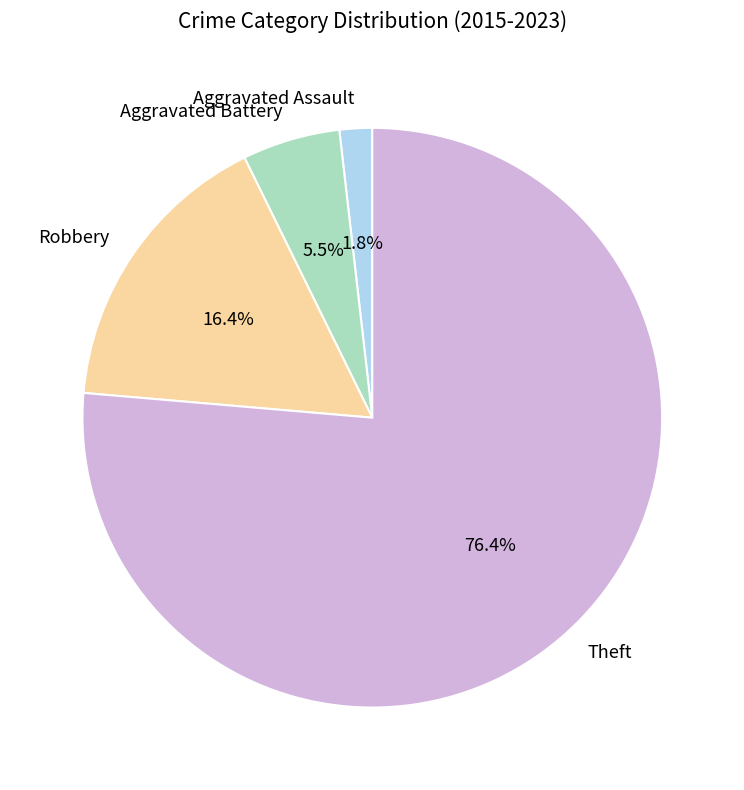

What percentage is NOT represented by Aggravated Assault?

98.2%